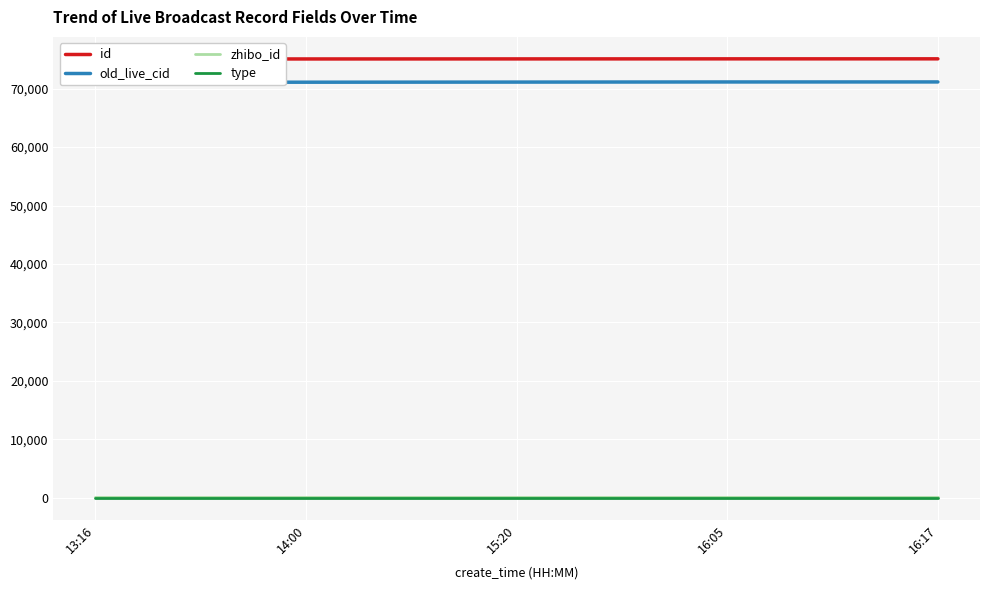

True or false: type has more than 2 interior local peaks.

False